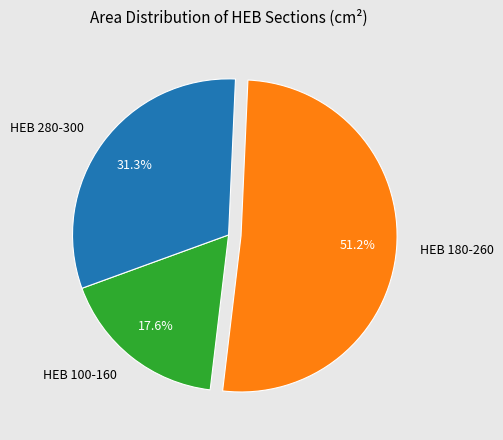

Which category has the biggest portion of the pie?

HEB 180-260